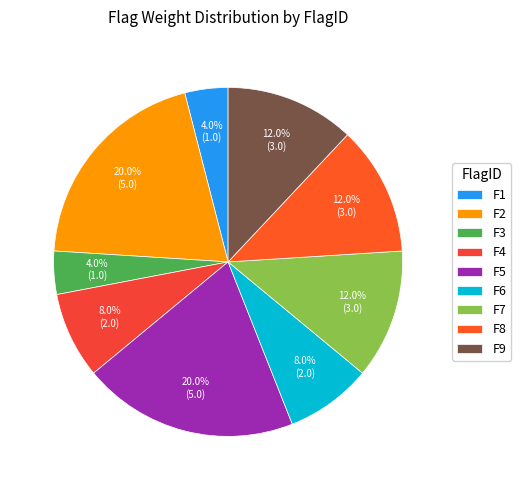

What is the change in value from F1 to F6?

+1